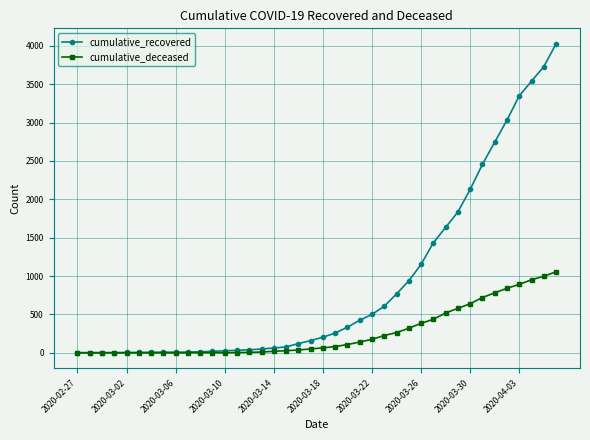

What is the maximum value for cumulative_deceased?

1056